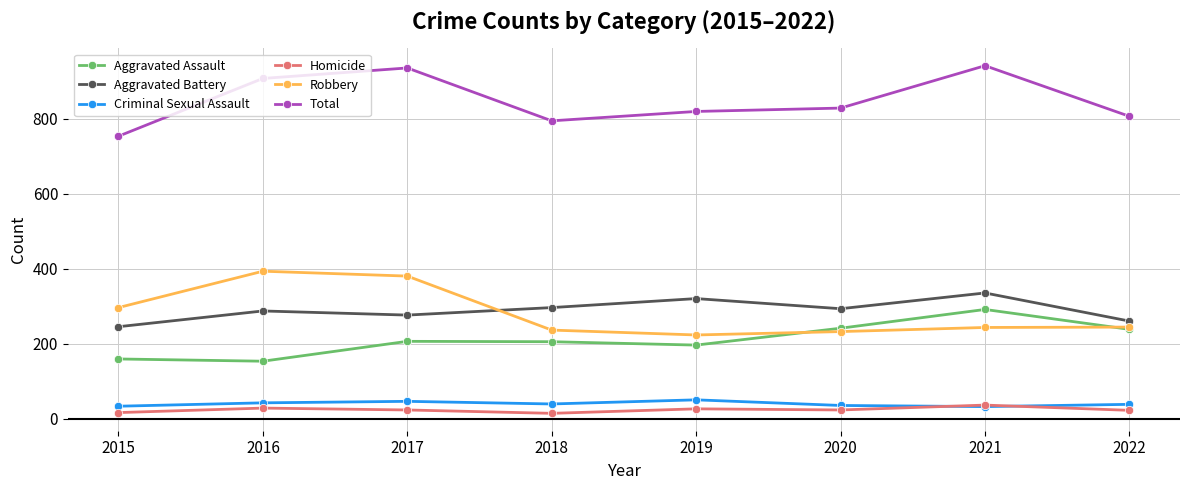

What is the difference between the maximum and second lowest values in the Homicide series?

20